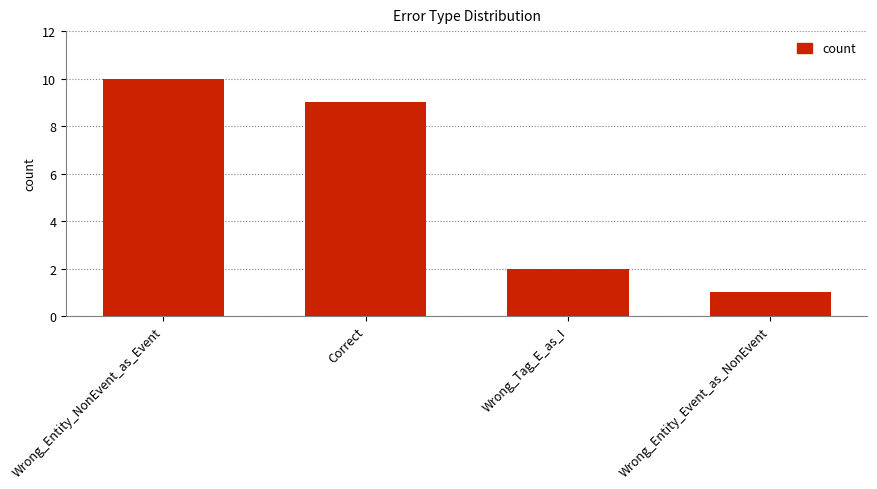

What is the difference between the values at Wrong_Entity_Event_as_NonEvent and Wrong_Entity_NonEvent_as_Event?

9